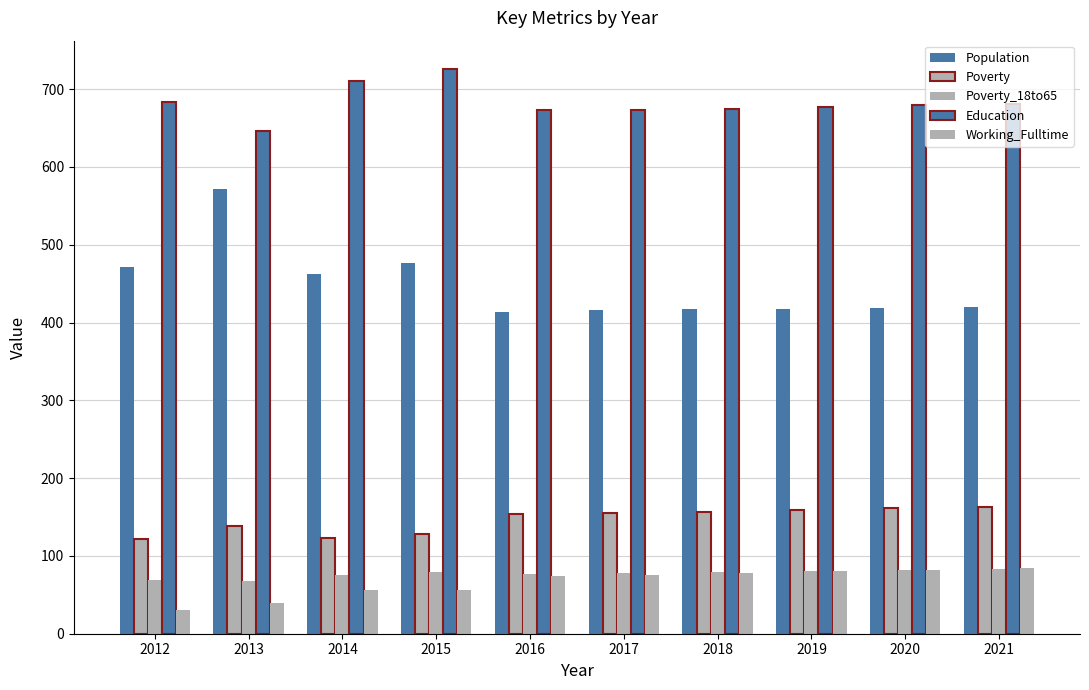

What is the value of the Poverty bar at the 7th from the left?

157